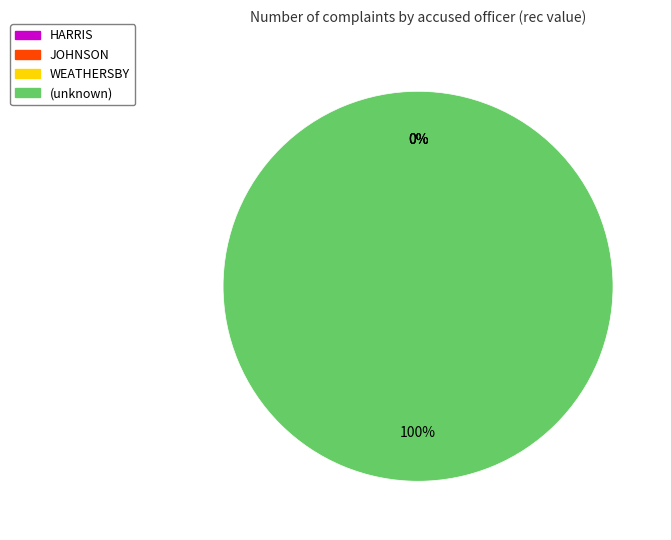

Is there a majority slice in this chart?

Yes